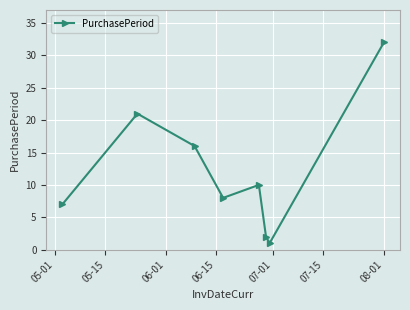

Reading left to right, extract all data points from this chart.

7	21	16	8	10	2	1	32